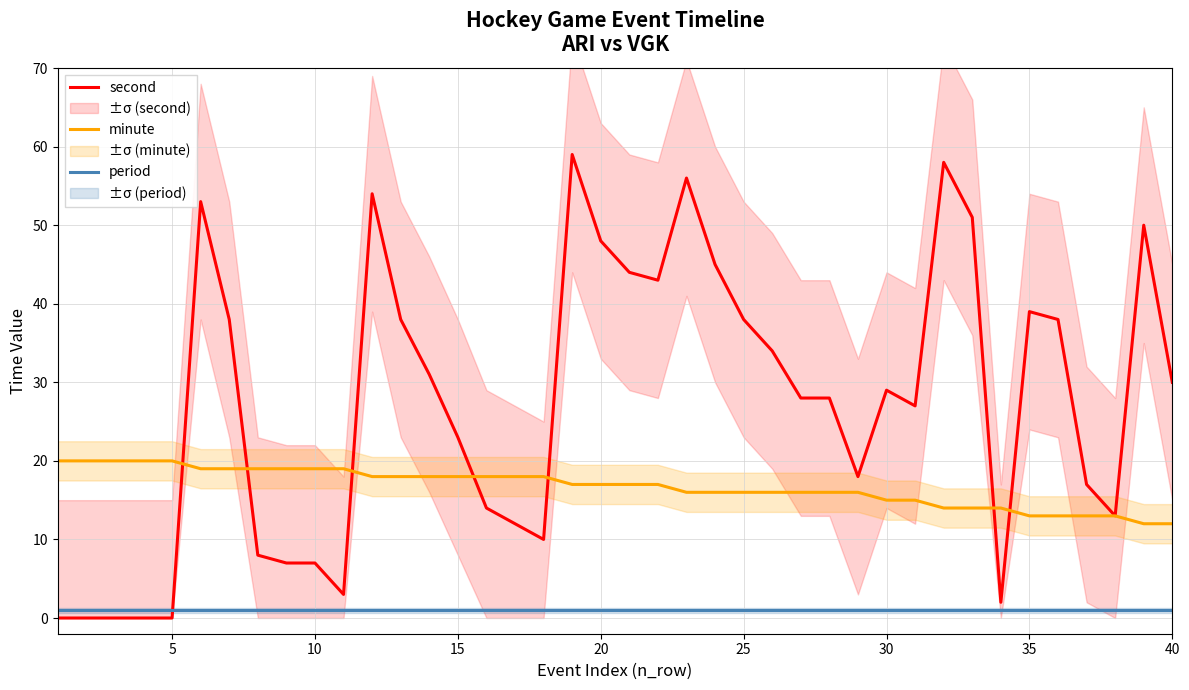

True or false: period and minute cross at least once.

False